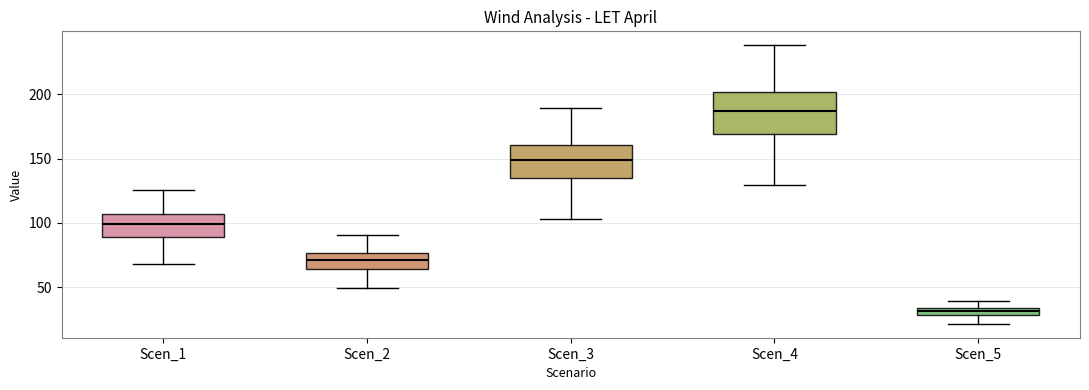

Where does the median line of the box for Scen_2 sit on the y-axis? The values are not printed on the chart, so give them approximately, as read against the axis.

70